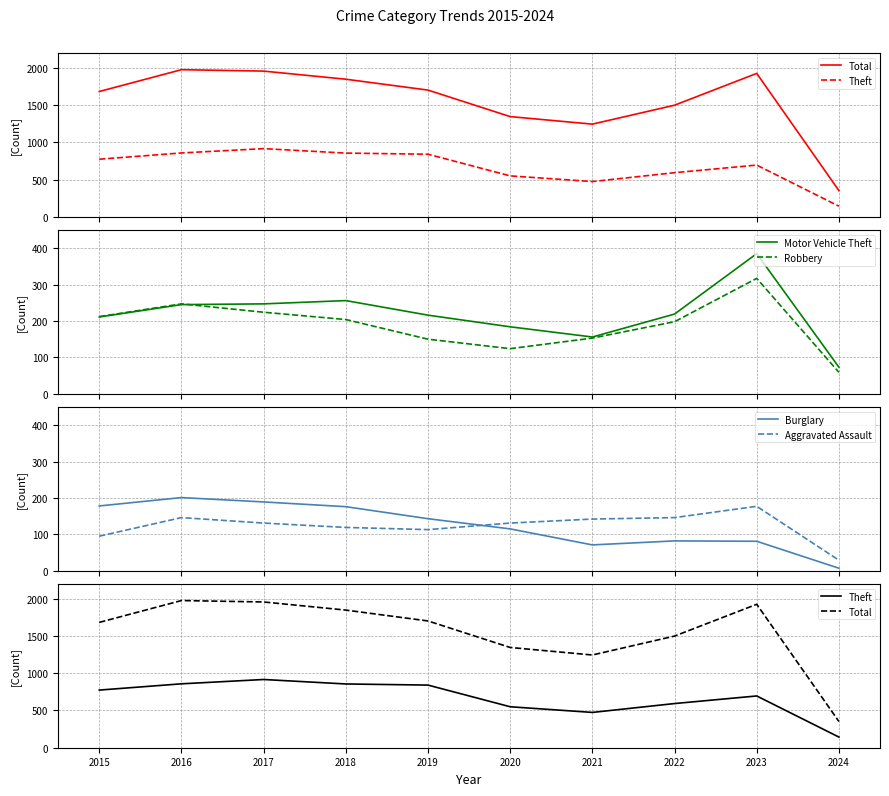

Read the Aggravated Assault value at 2020, to the nearest 50.

150